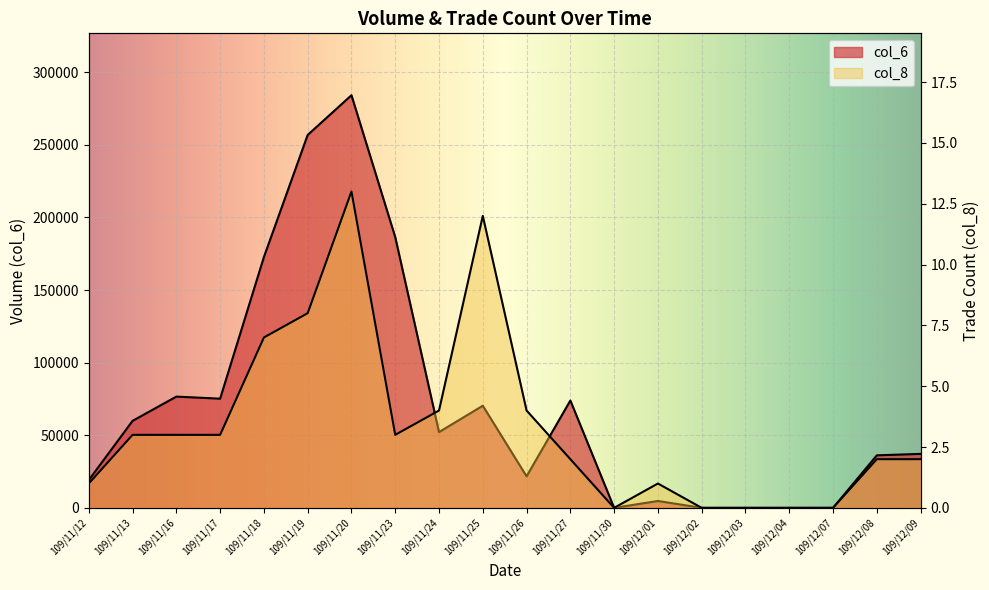

What is the difference between the maximum and minimum values in the col_8 series?

13